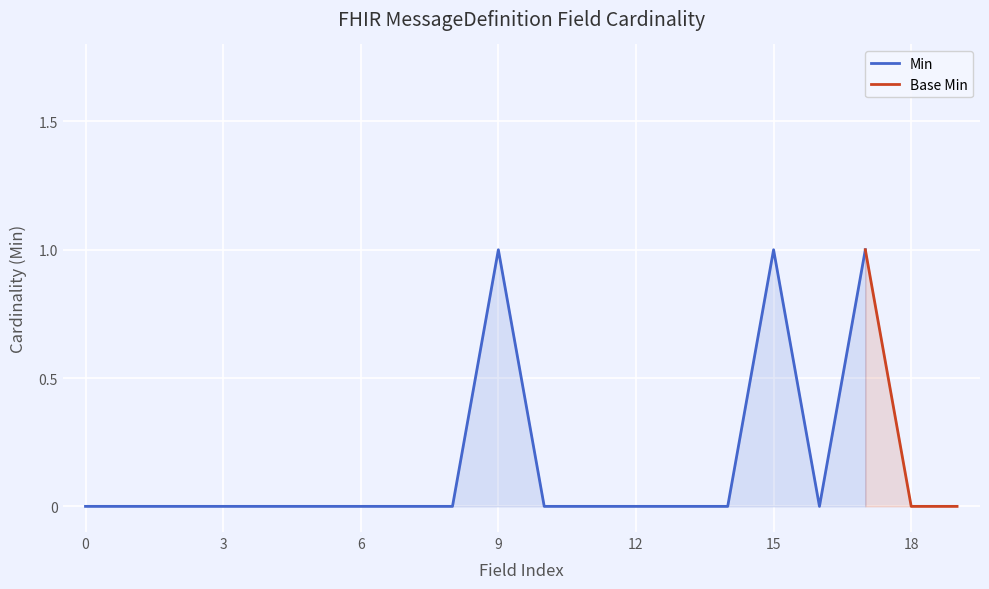

What is the value of the Base Min point at the 16th from the left?

1